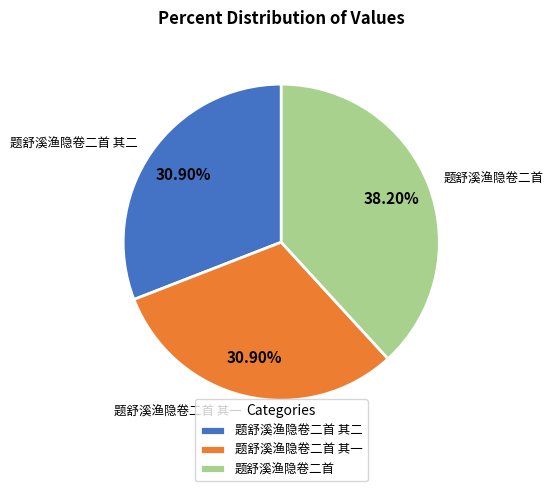

What is the largest slice in the pie chart?

题舒溪渔隐卷二首